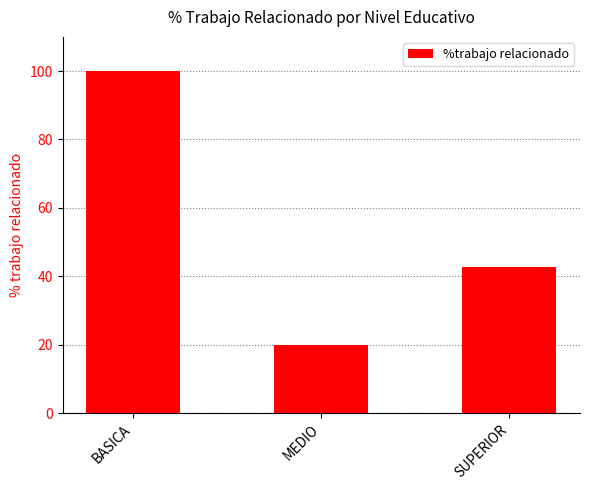

Is it true that the value at SUPERIOR is 42.9?

True